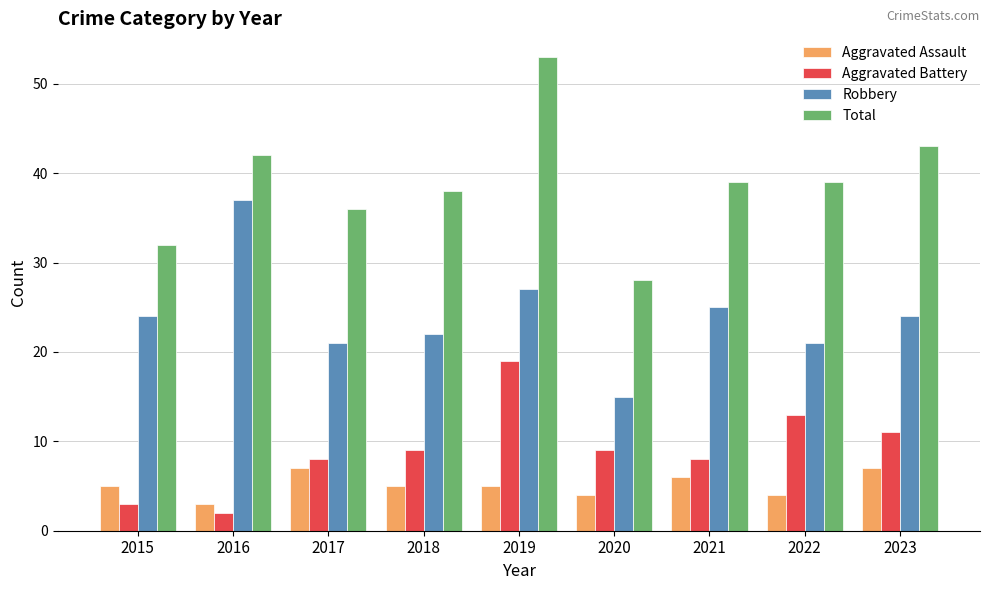

The value of Aggravated Assault at 2020 is 4. True or false?

True